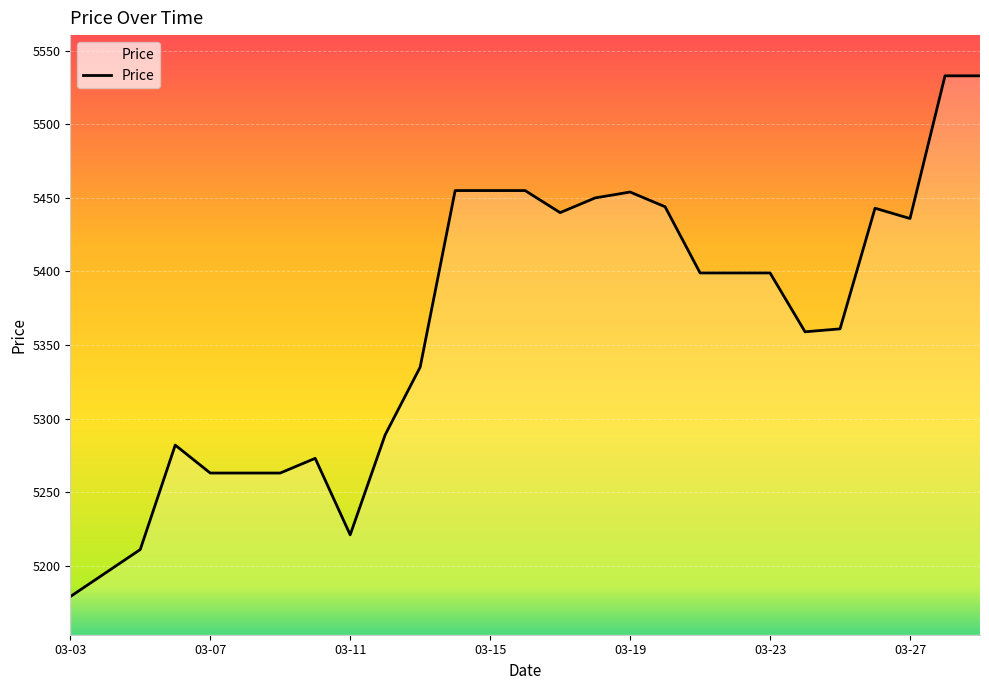

What is the difference between the maximum and minimum values?

354